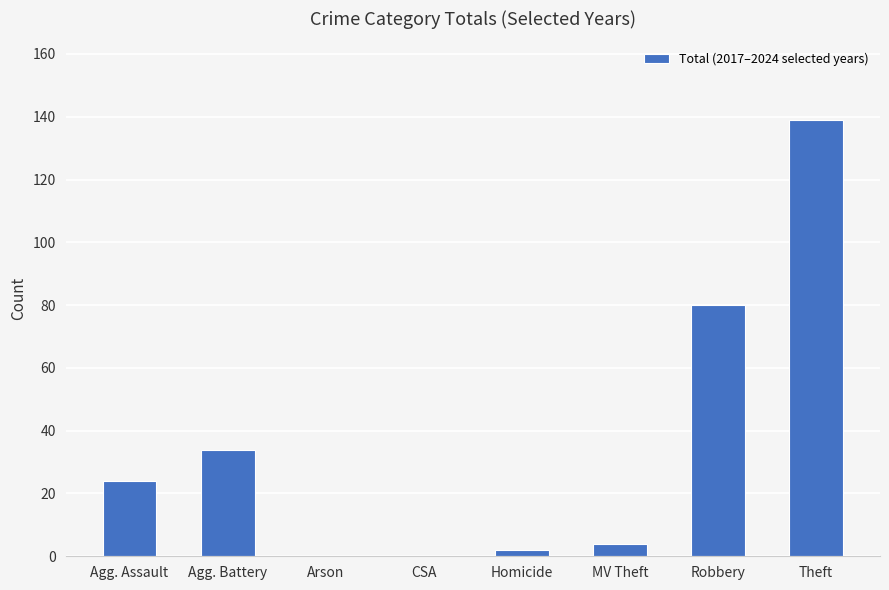

Reading left to right, list all the values displayed in this chart.

24	34	0	0	2	4	80	139